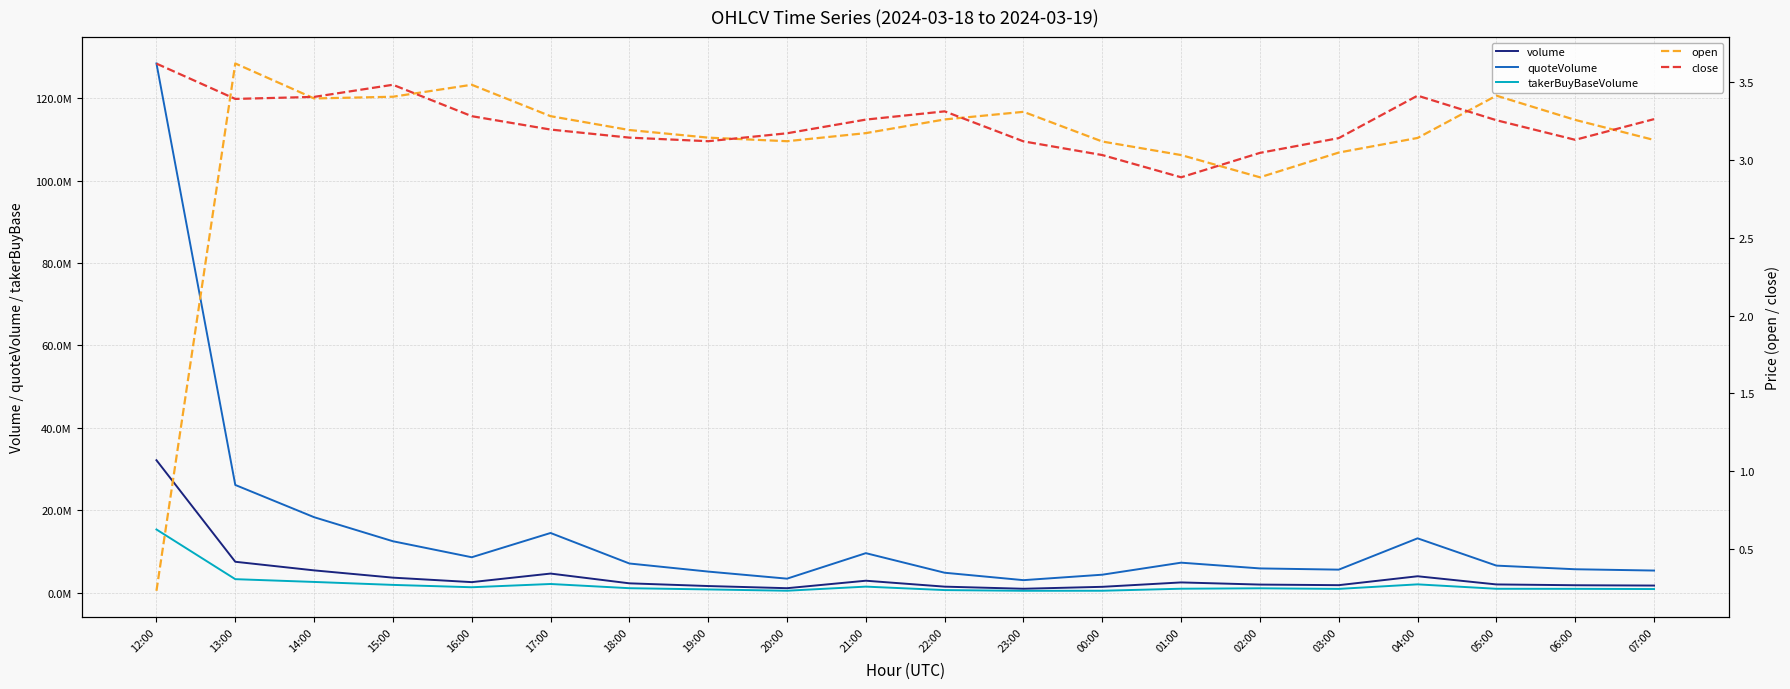

Where is takerBuyBaseVolume nearest to the value 7893589?

13:00